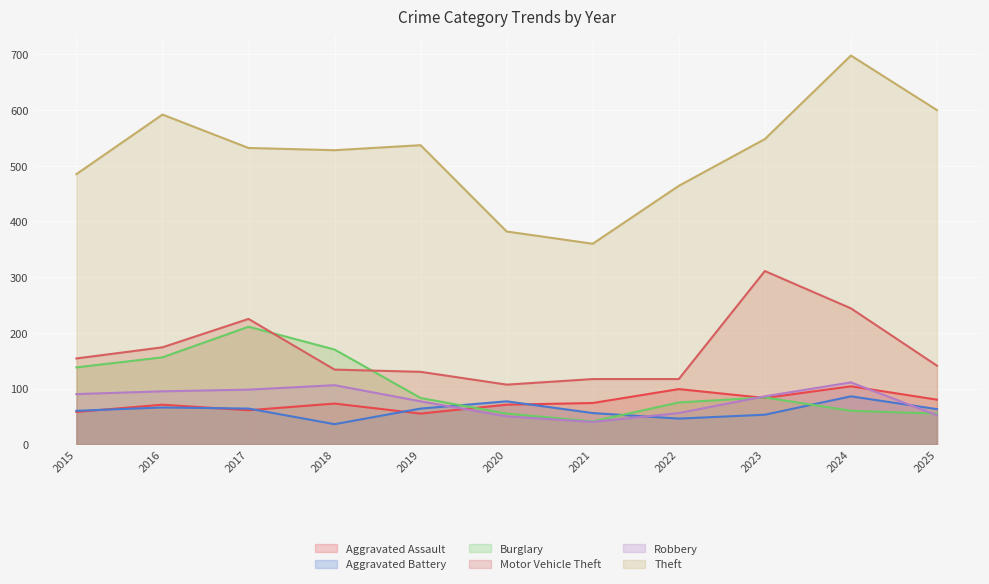

At which category is the sum across all series the highest?

2024